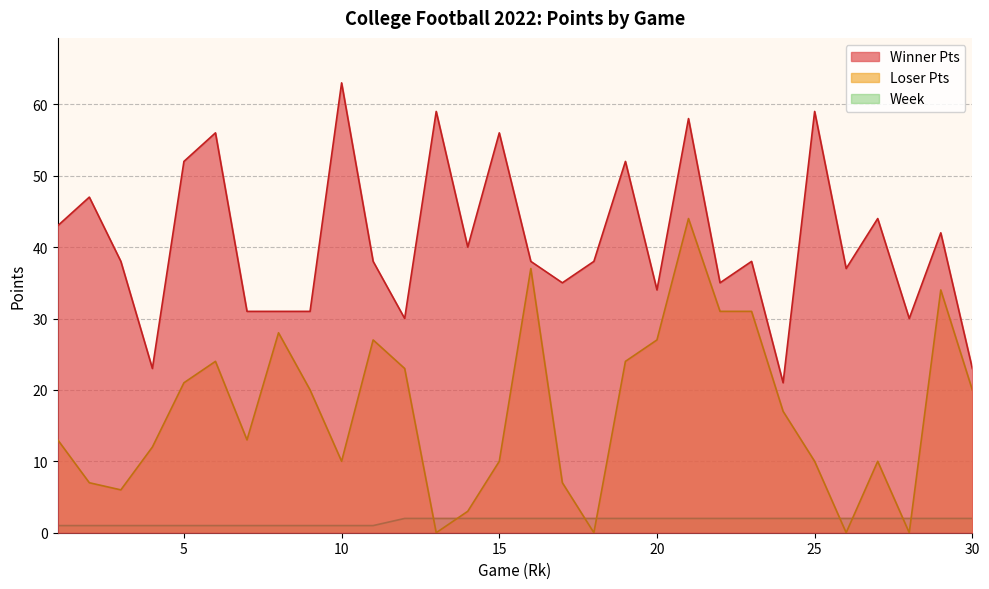

Which category has the lowest value across all series?

13